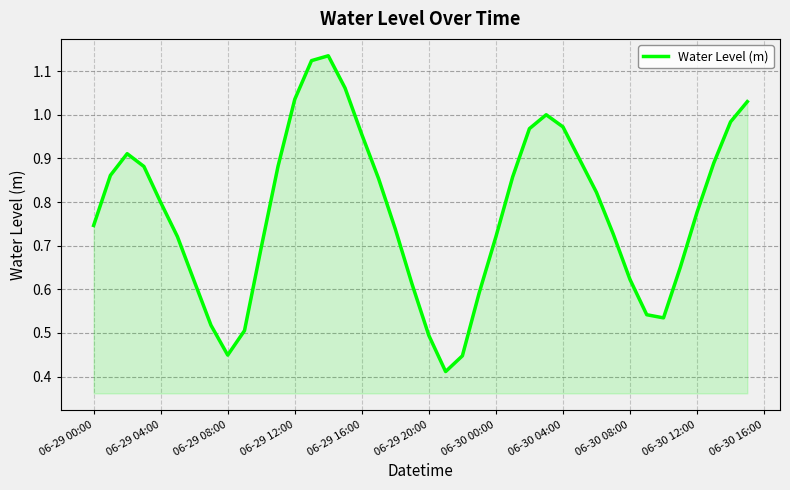

What is the difference between the maximum and minimum values?

0.7